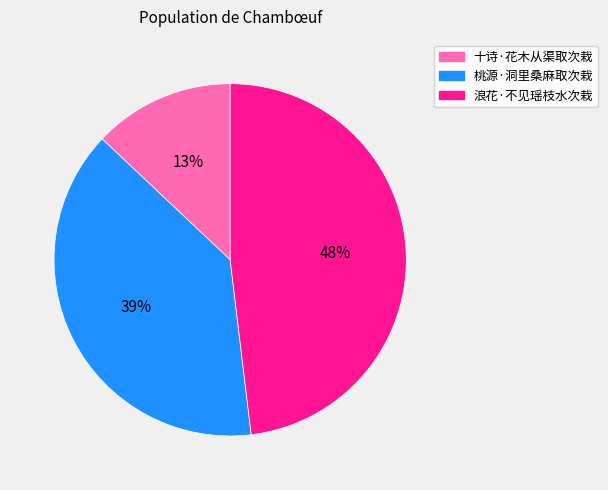

Do 浪花·不见瑶枝水次栽 and 十诗·花木从渠取次栽 together represent more than half of the pie?

Yes